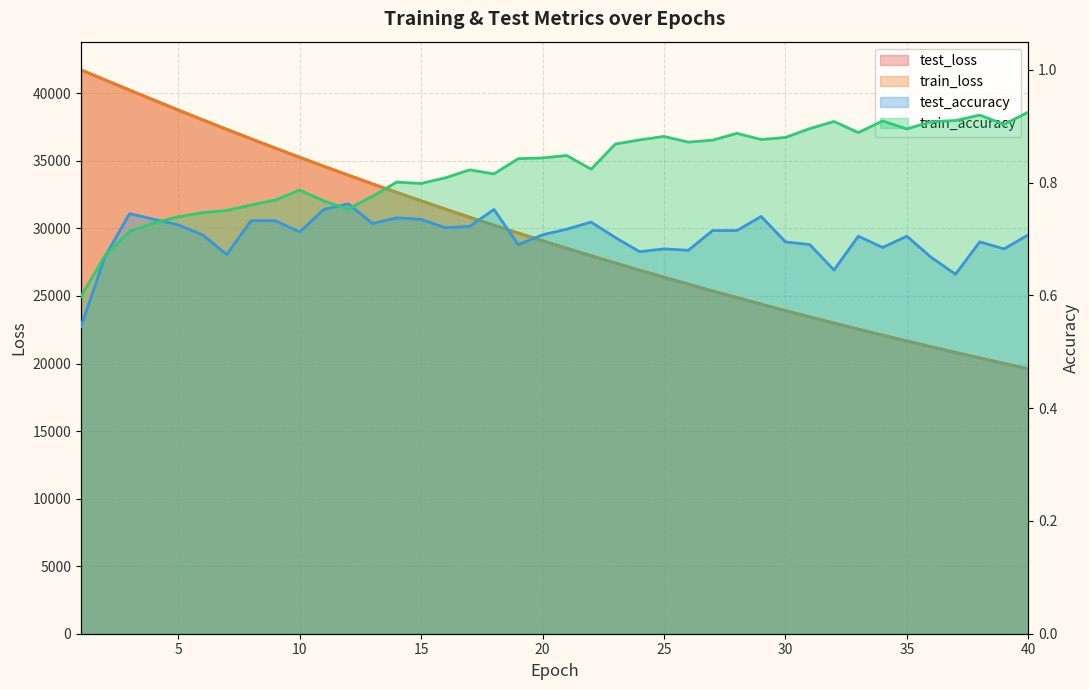

What is the difference between the highest and lowest values at 16?

31430.1